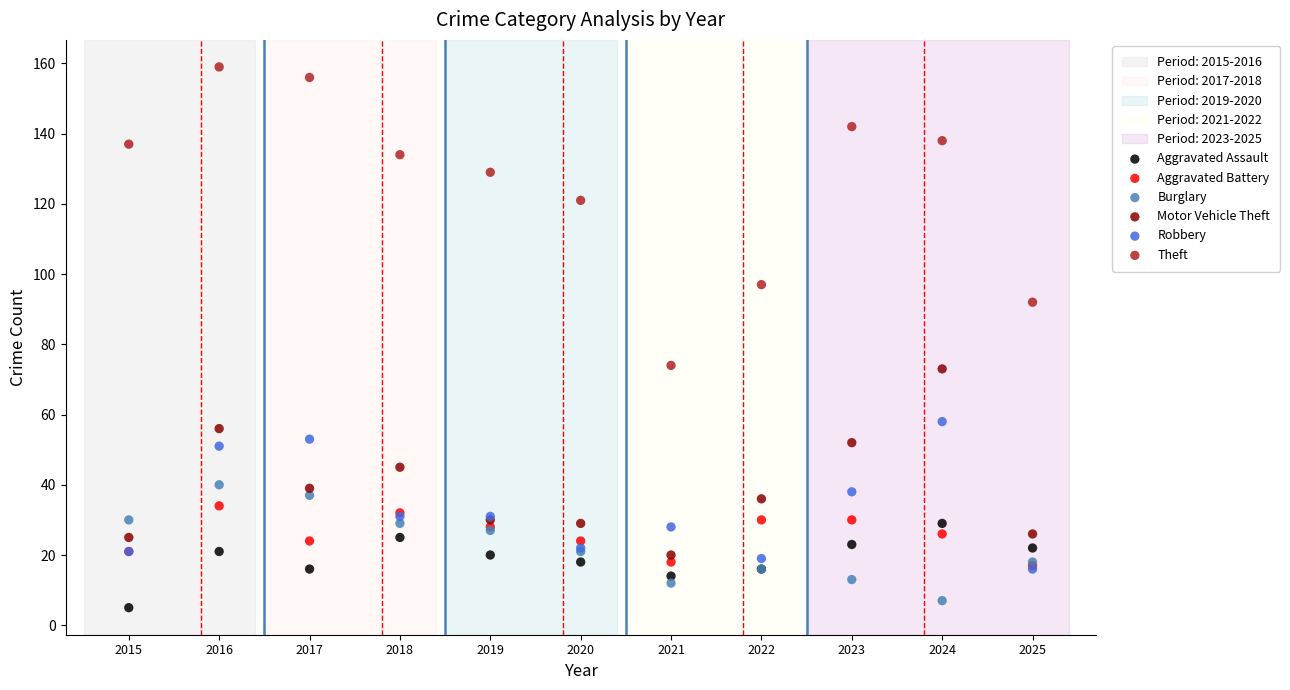

In the Theft series, what Y value is closest to 116?

121